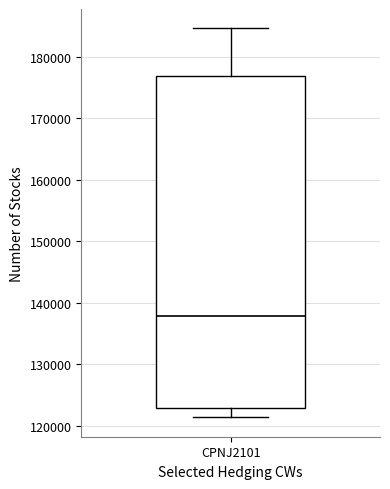

Where is the upper edge of the box for CPNJ2101 on the y-axis? The values are not printed on the chart, so give them approximately, as read against the axis.

177000